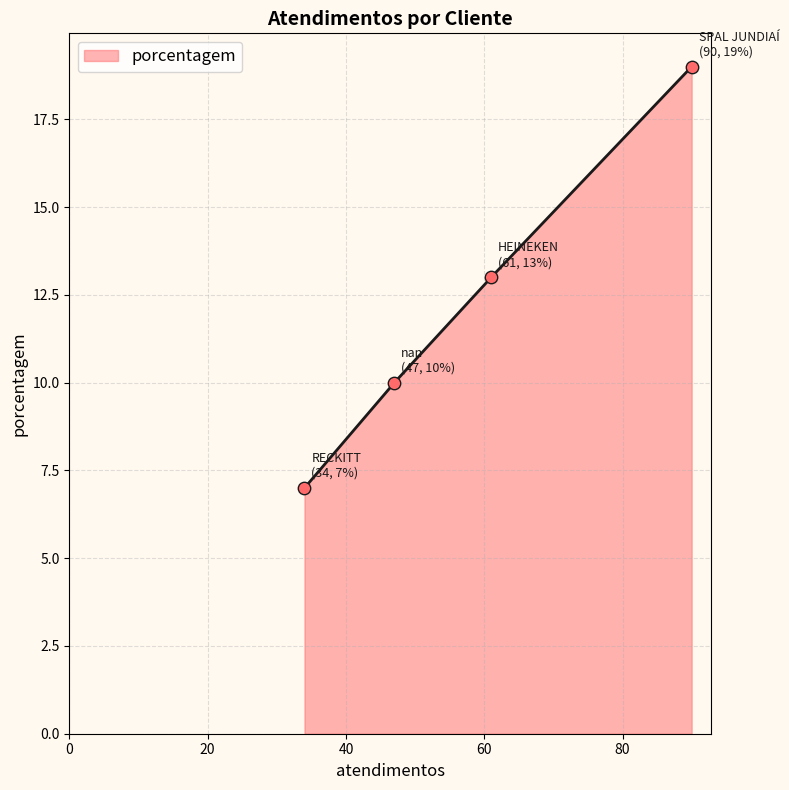

What is the change in value from HEINEKEN to nan?

-3